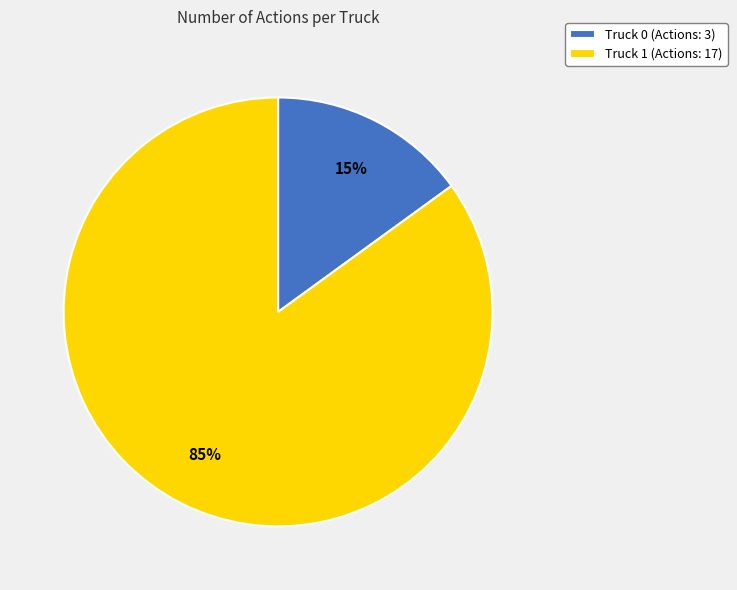

Which category accounts for the majority?

Truck 1